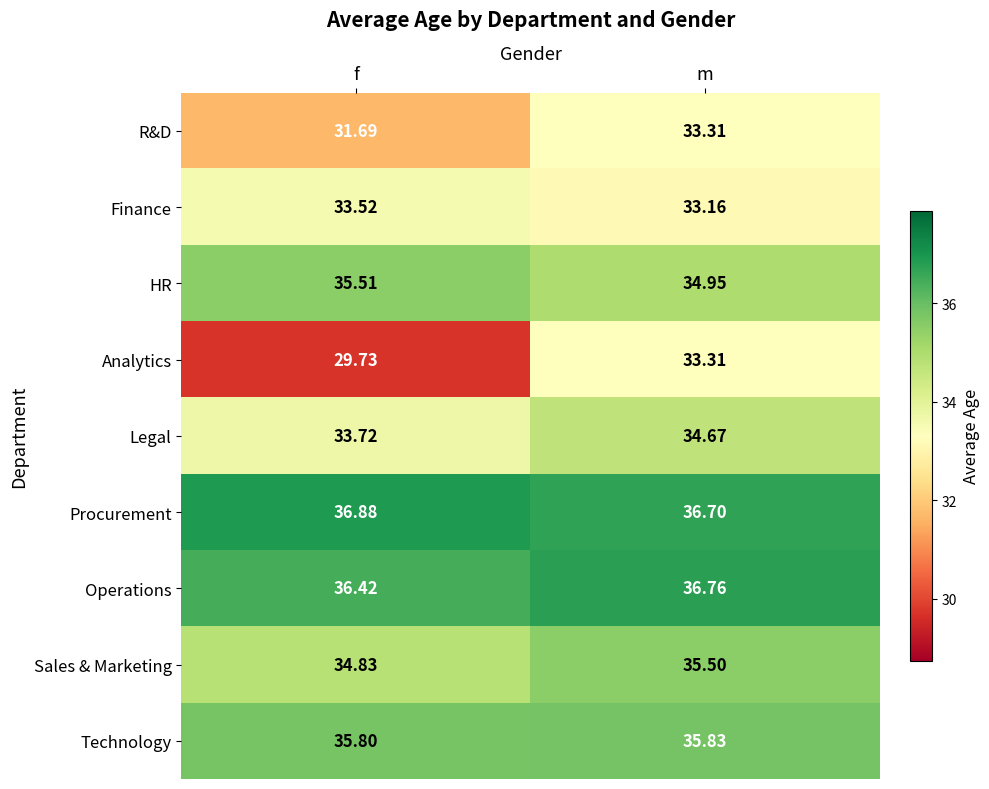

Which label corresponds to the largest value in the chart?

f